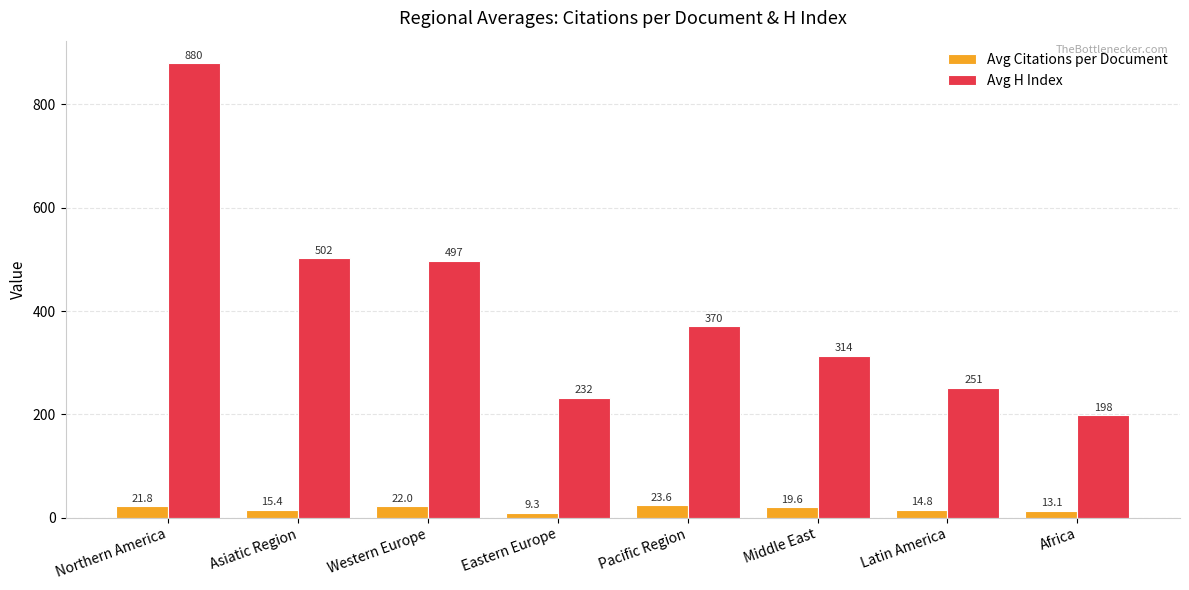

What is the sum of all Avg H Index values?

3242.8